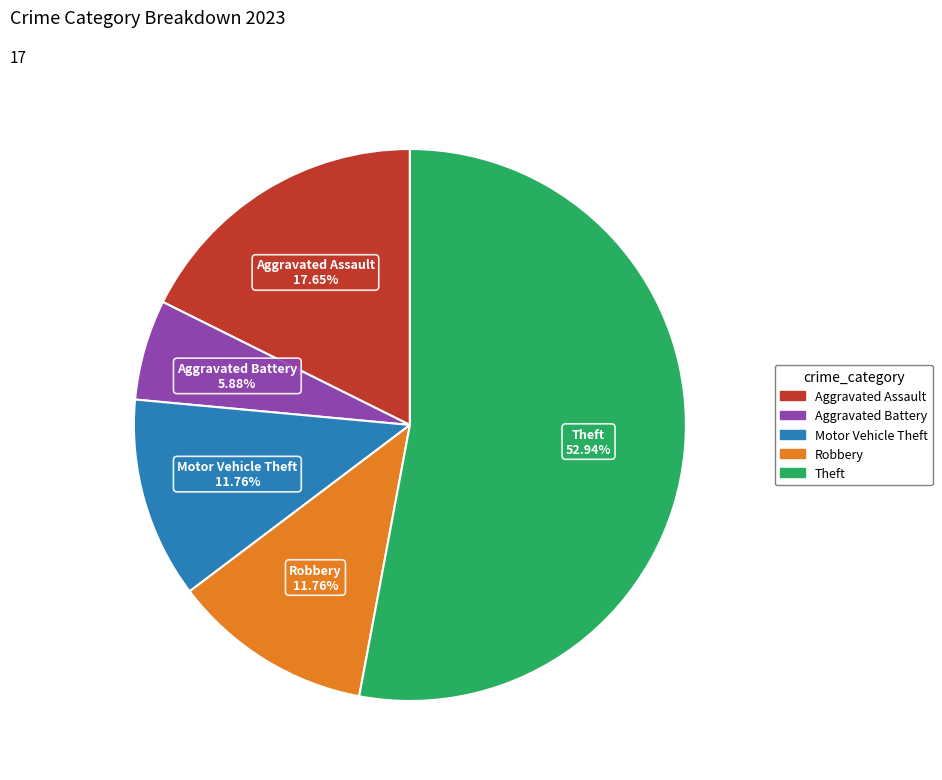

Is there any slice that represents more than half of the pie?

Yes